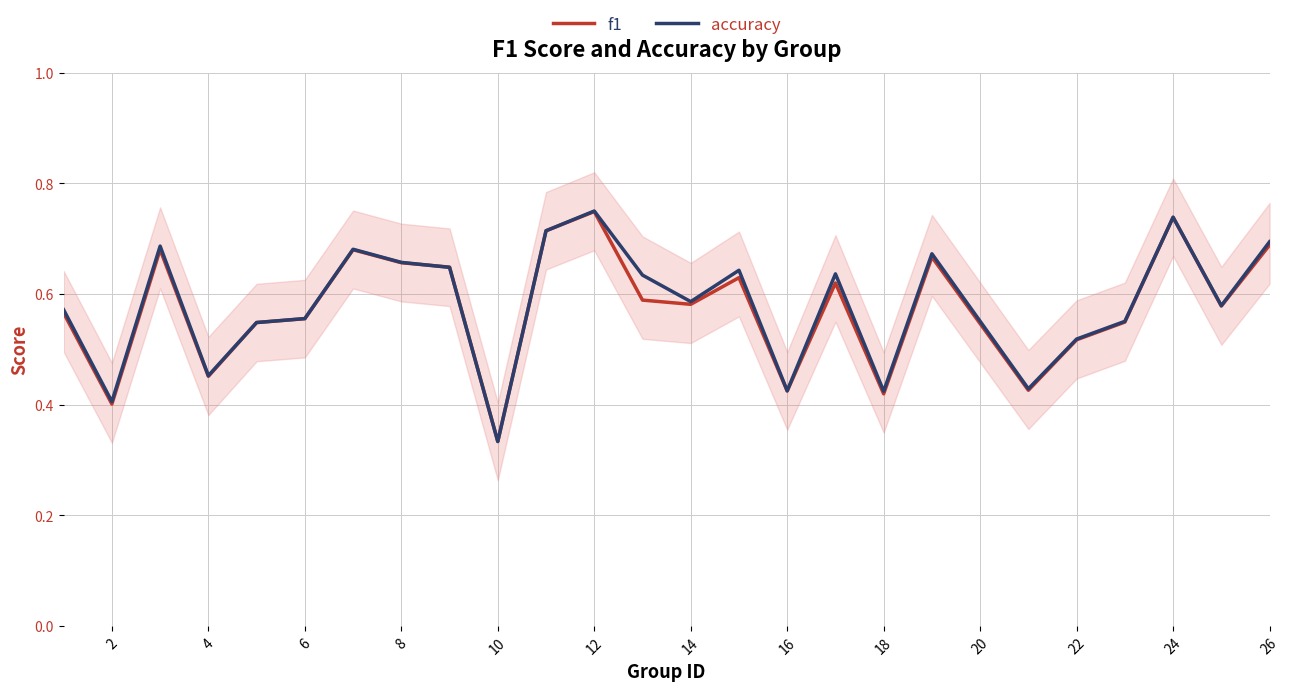

How many lines are shown in the chart?

2